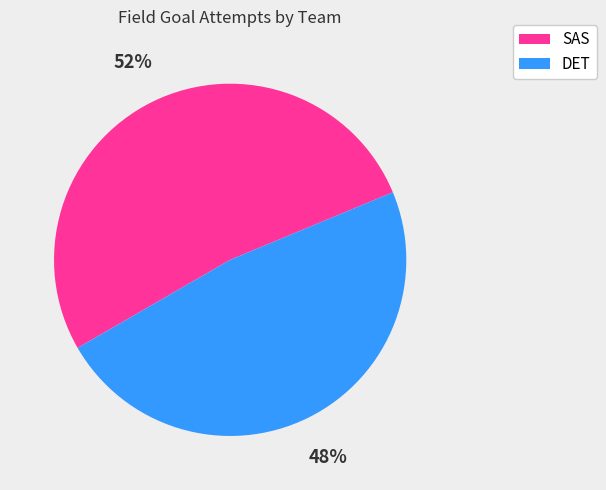

Is there any slice that represents more than half of the pie?

Yes